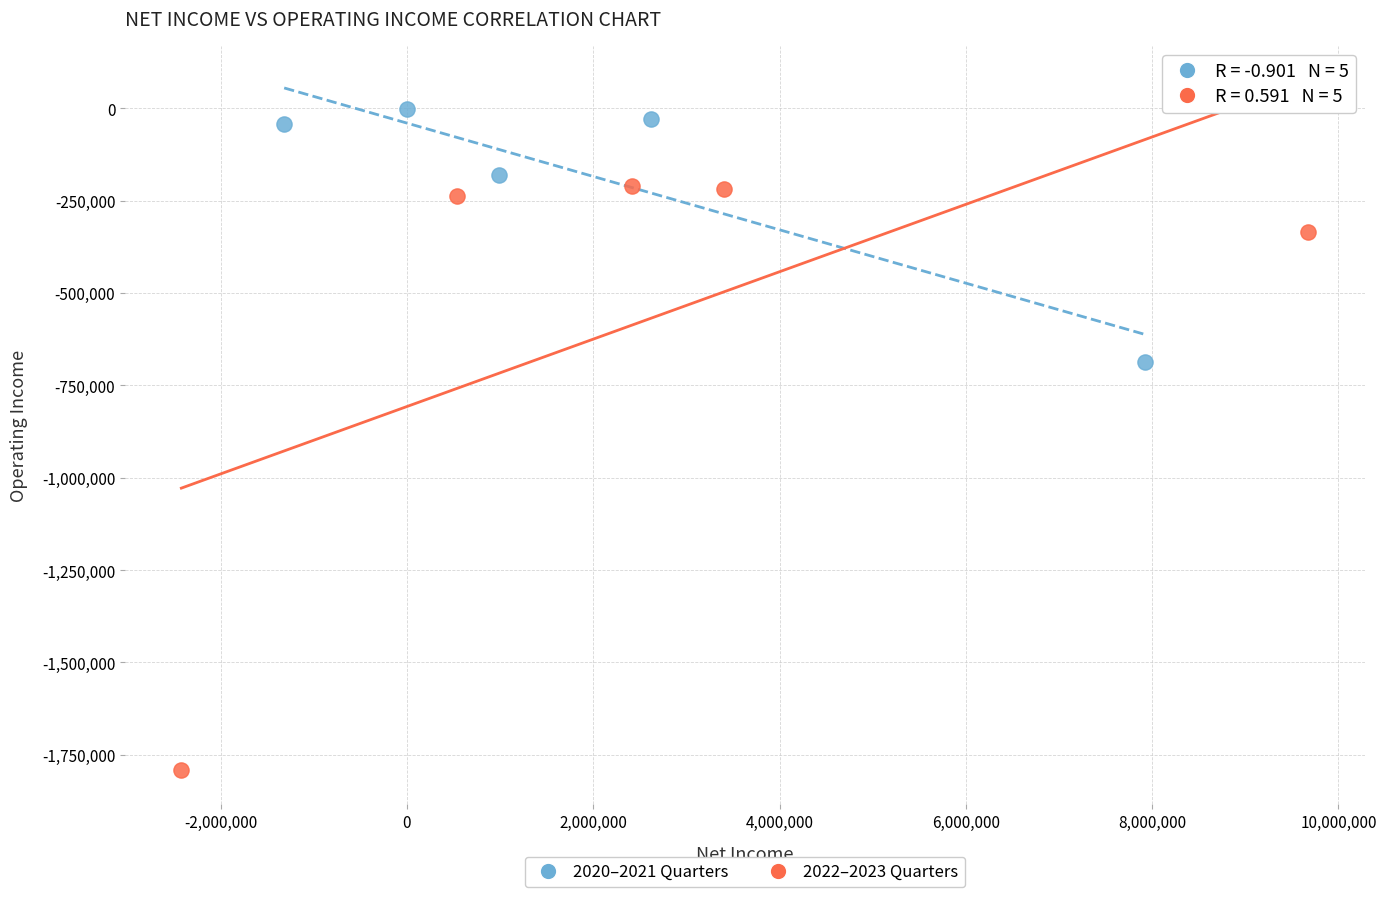

Which series has the largest Y range (max minus min)?

2022–2023 Quarters